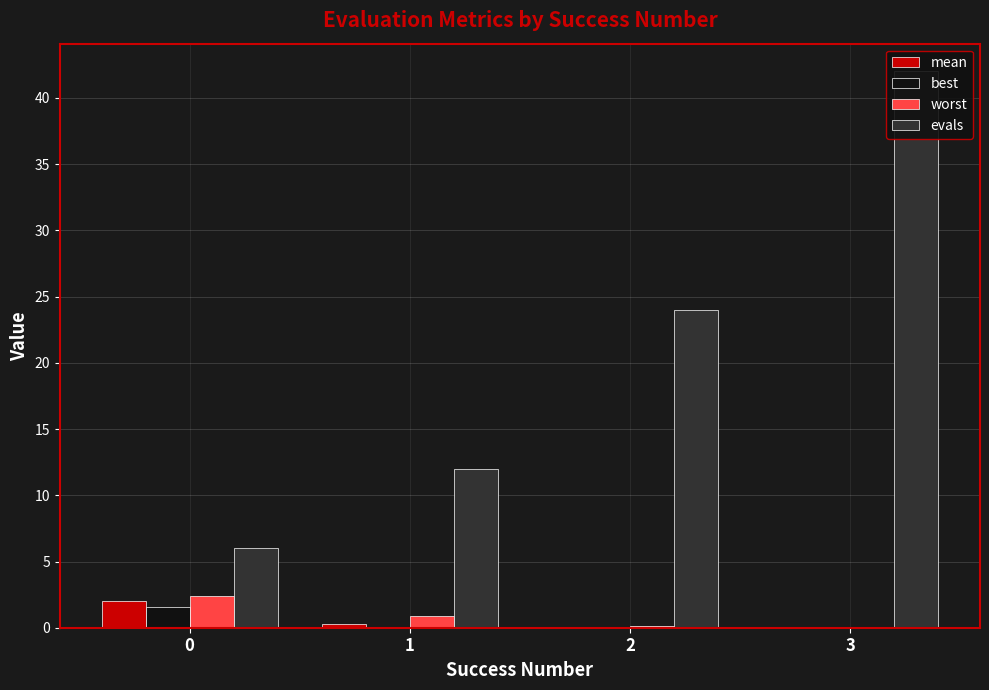

What is the minimum value for worst?

0.1